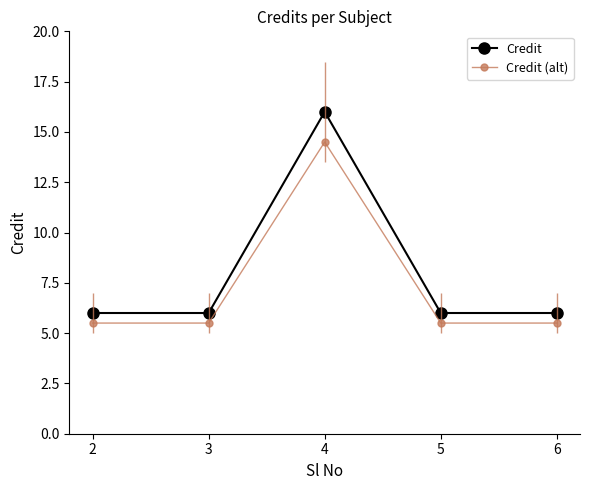

What is the difference between the highest and lowest values at 2?

0.5